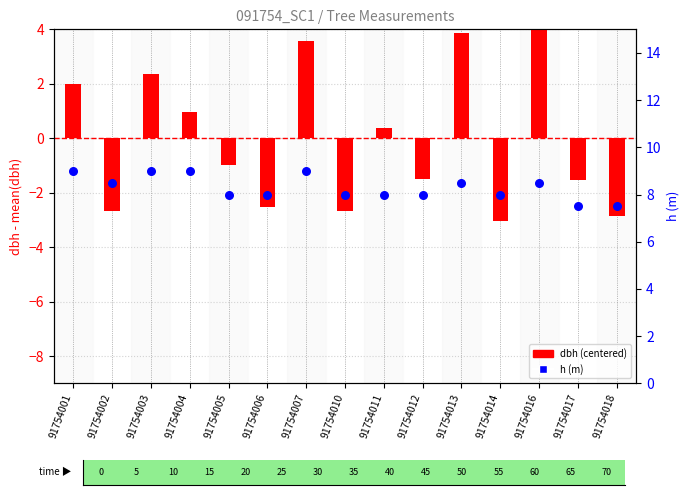

At which category is the sum across all series the highest?

91754016